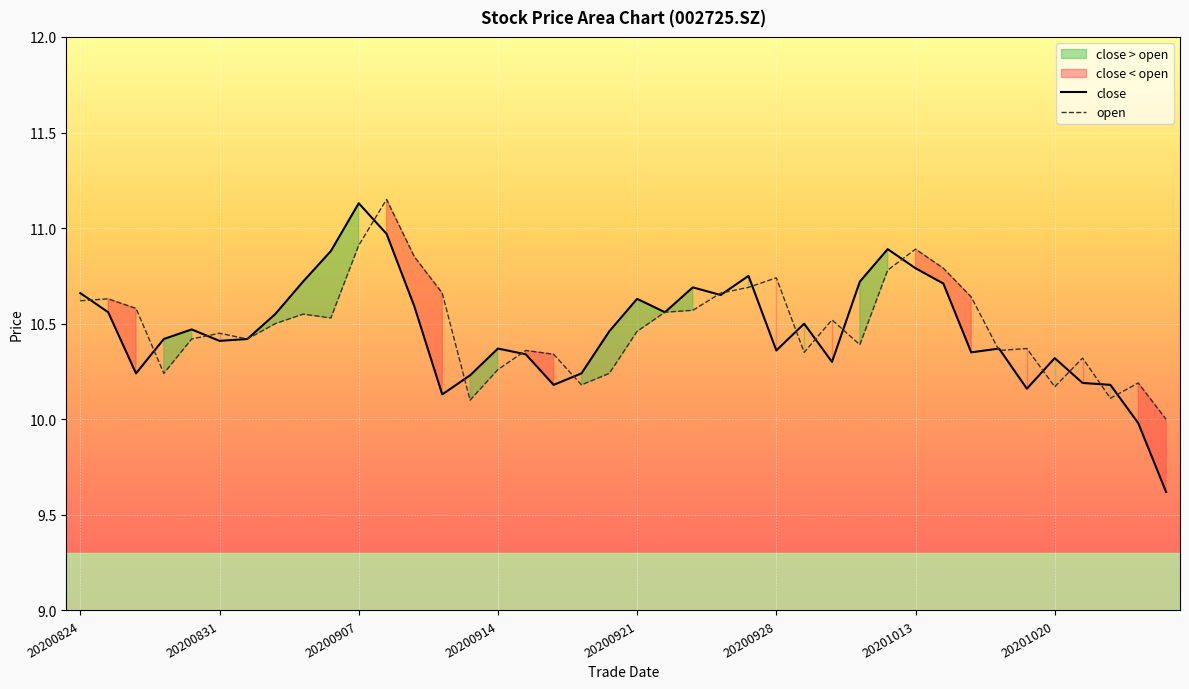

What is the greatest value displayed?

11.2